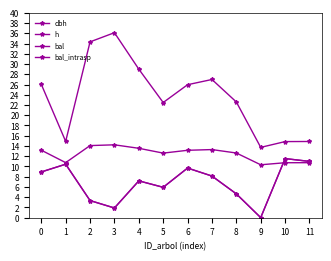

Between 10 and 5, which is larger?

5